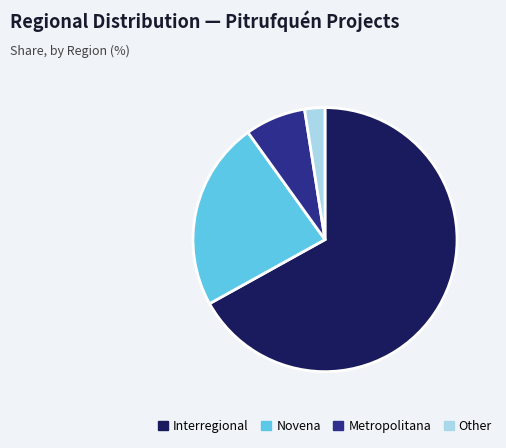

Is Novena the majority of the pie?

No